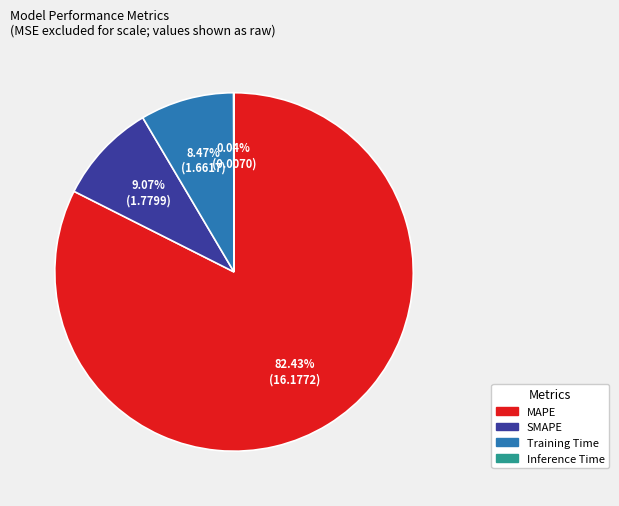

Which category has the biggest portion of the pie?

MAPE